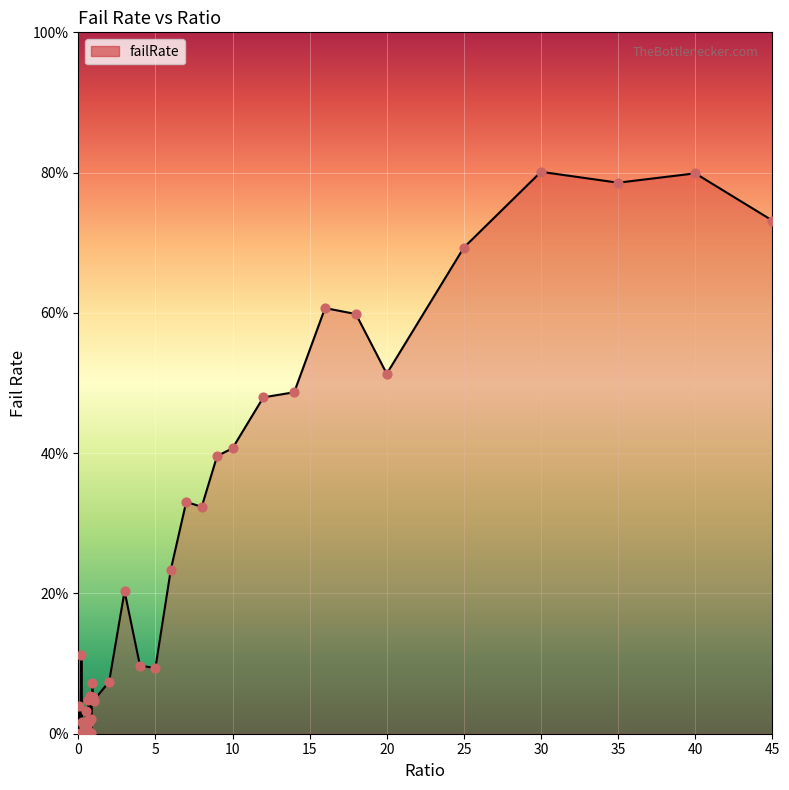

Does the chart have visible grid lines?

Yes